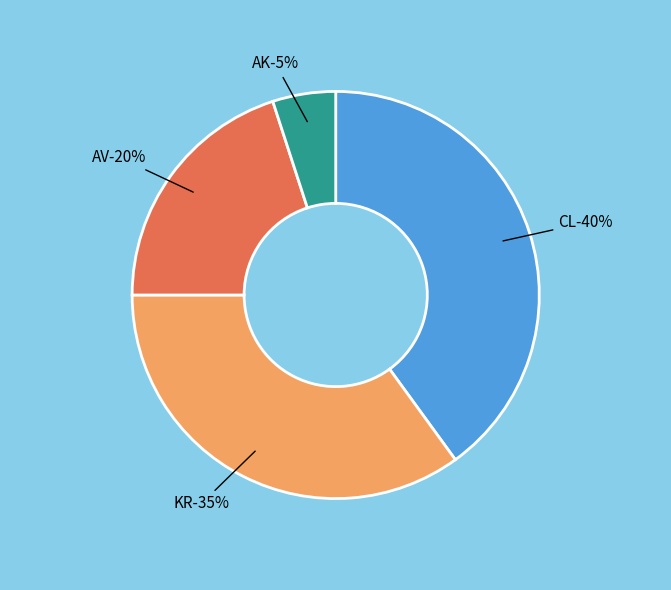

Which category has the smallest portion of the pie?

AK